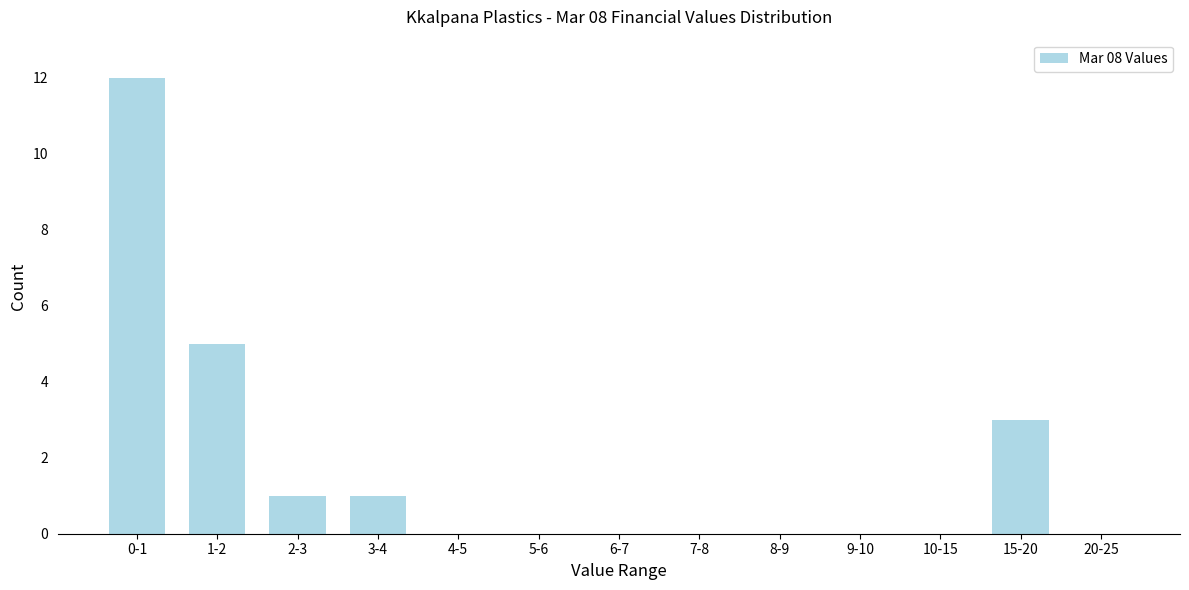

Reading left to right, extract all data points from this chart.

0-1=12	1-2=5	2-3=1	3-4=1	4-5=0	5-6=0	6-7=0	7-8=0	8-9=0	9-10=0	10-15=0	15-20=3	20-25=0